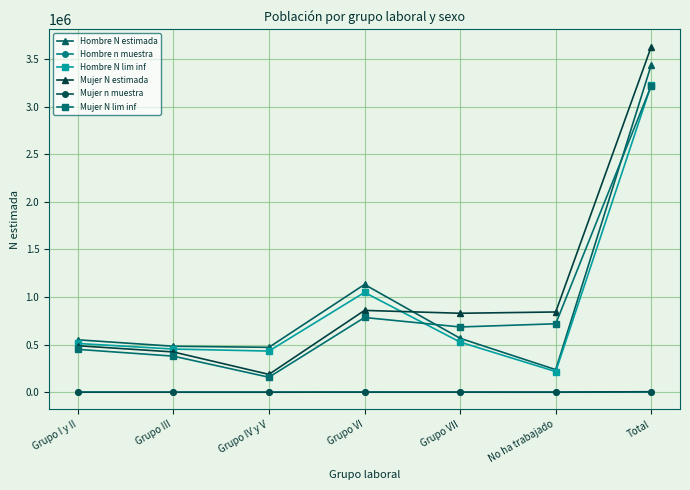

What is the label of the 2nd point from the right?

No ha trabajado